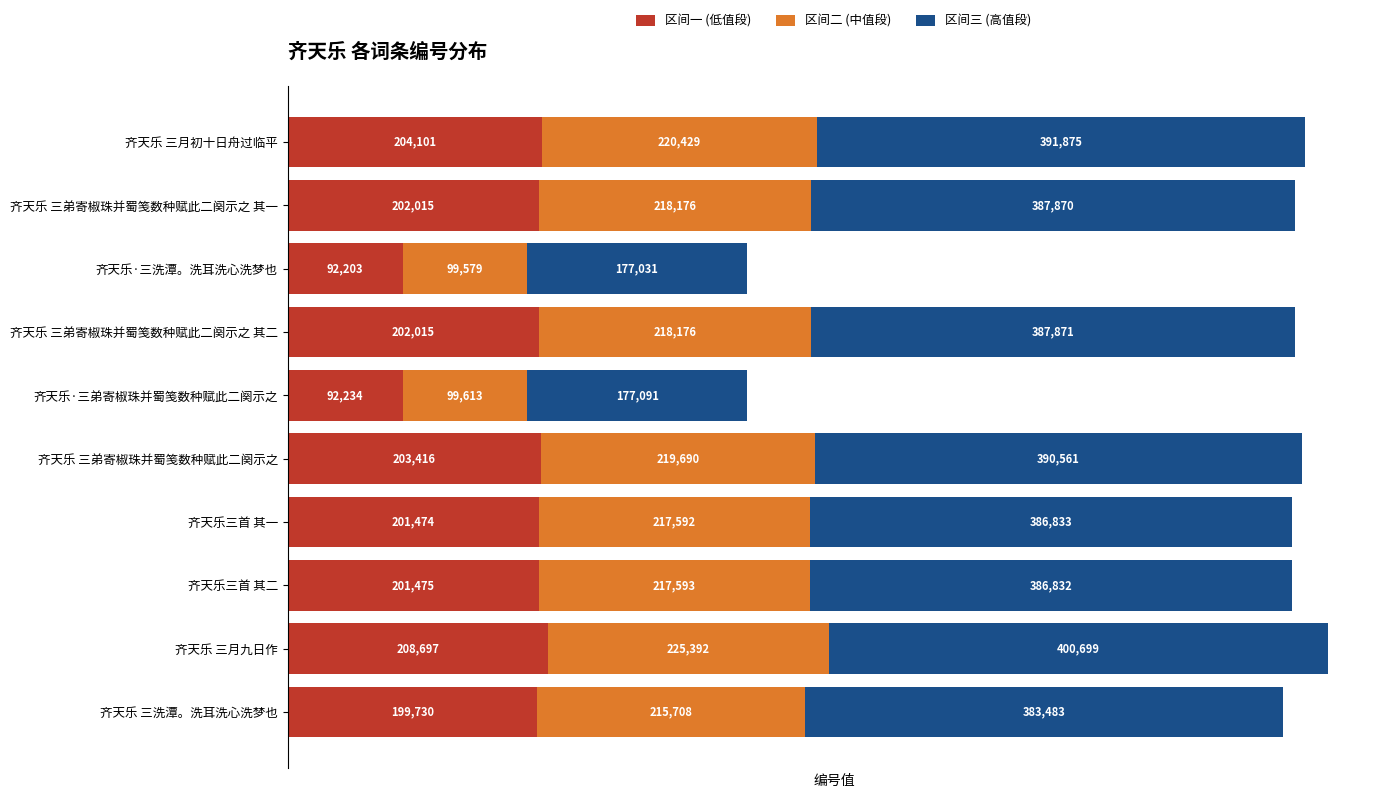

Count the number of categories in the chart.

10